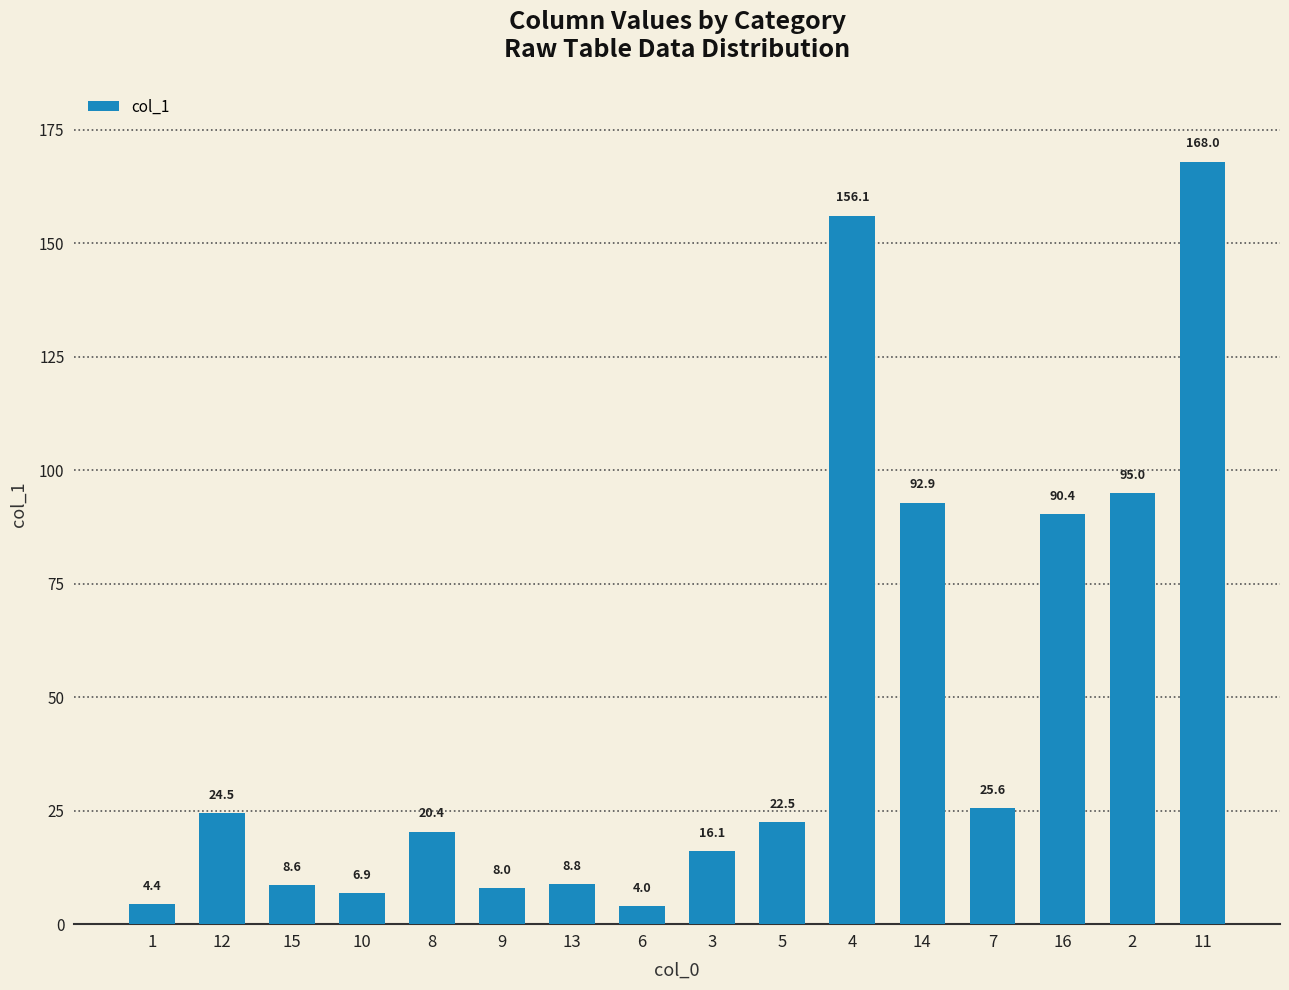

What is the label of the 7th bar from the left?

13